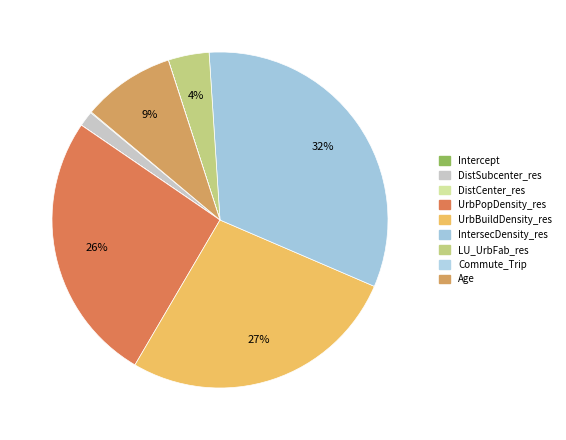

What percentage do IntersecDensity_res and LU_UrbFab_res together represent?

36.4%